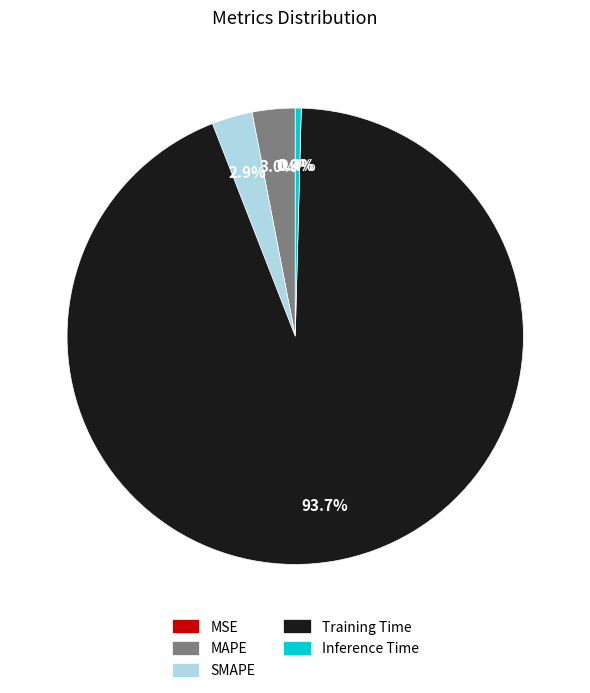

To the nearest percent, what is the difference between the largest and smallest slice percentages?

94%